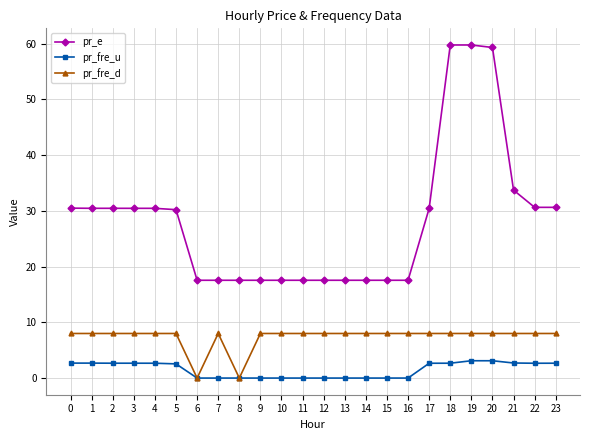

Is it true that pr_e equals 40.8 at 22?

False